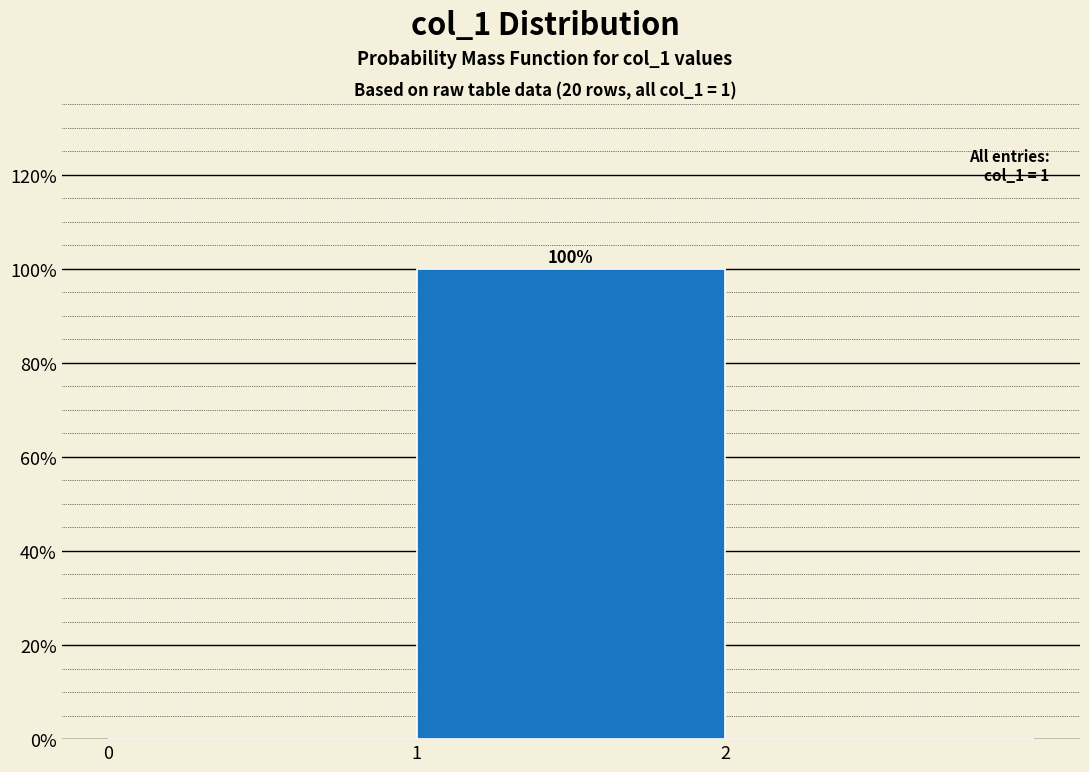

Which range on the x-axis has the tallest bar?

1 to 2